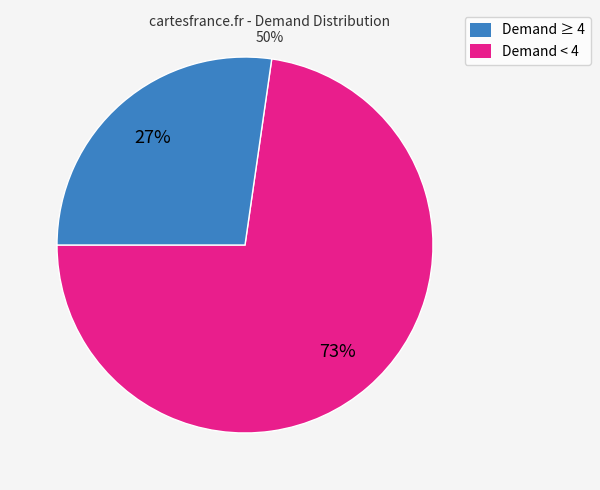

How many slices are in this pie chart?

2